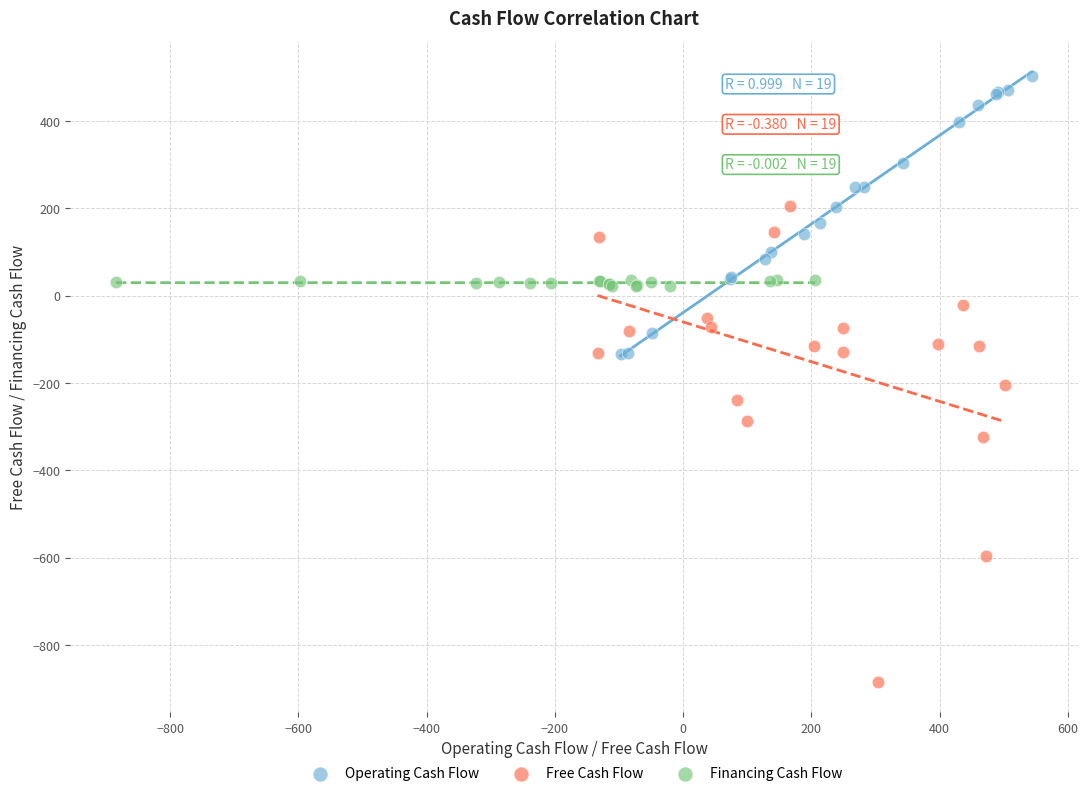

Which series reaches the minimum Y coordinate?

Free Cash Flow